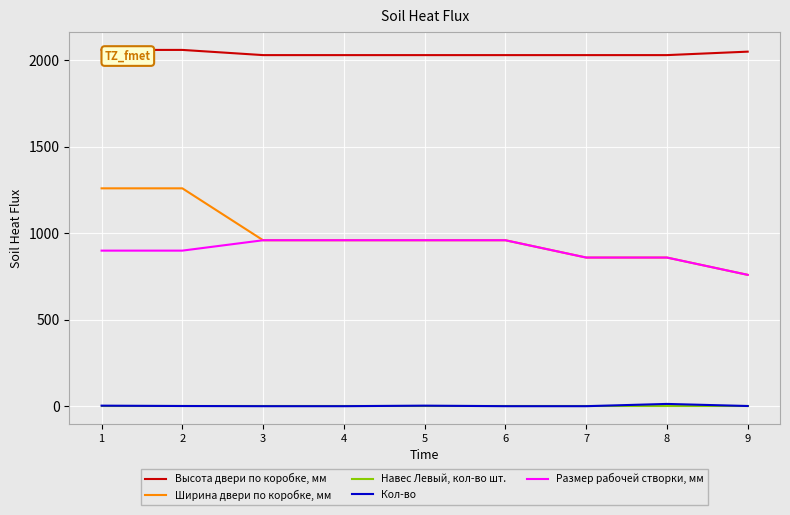

What is the highest value of the Кол-во series?

14